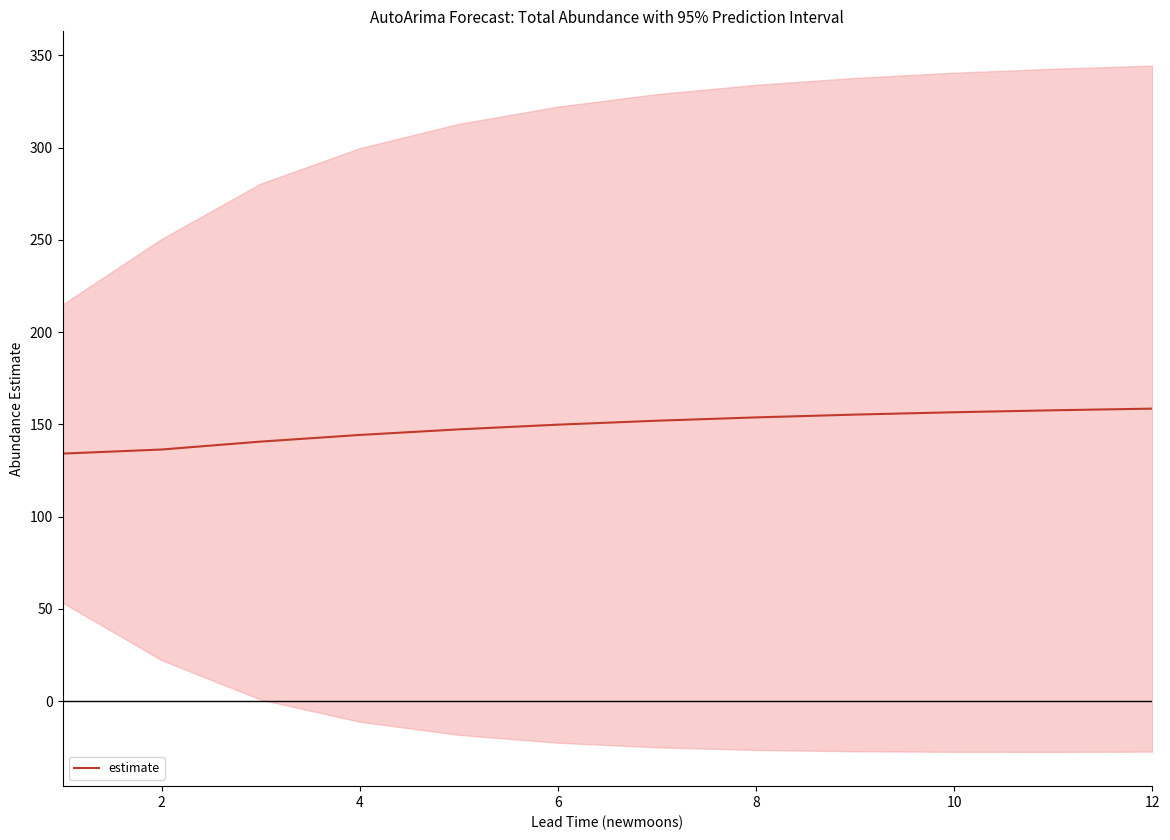

The value of estimate at 10 is 260.5. True or false?

False